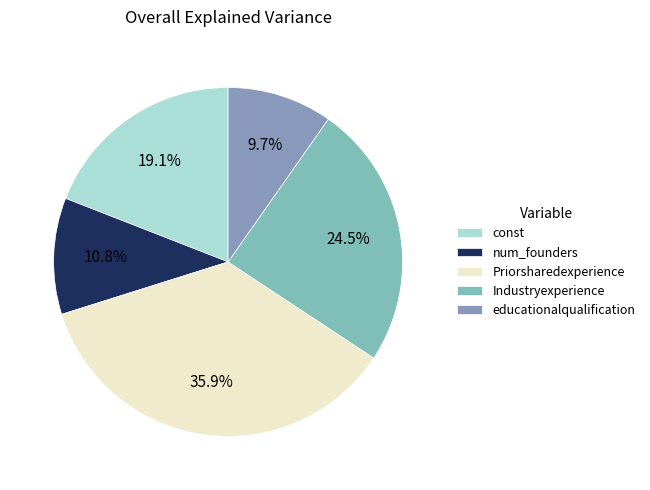

What is the ratio of the value at const to the value at Priorsharedexperience?

0.5